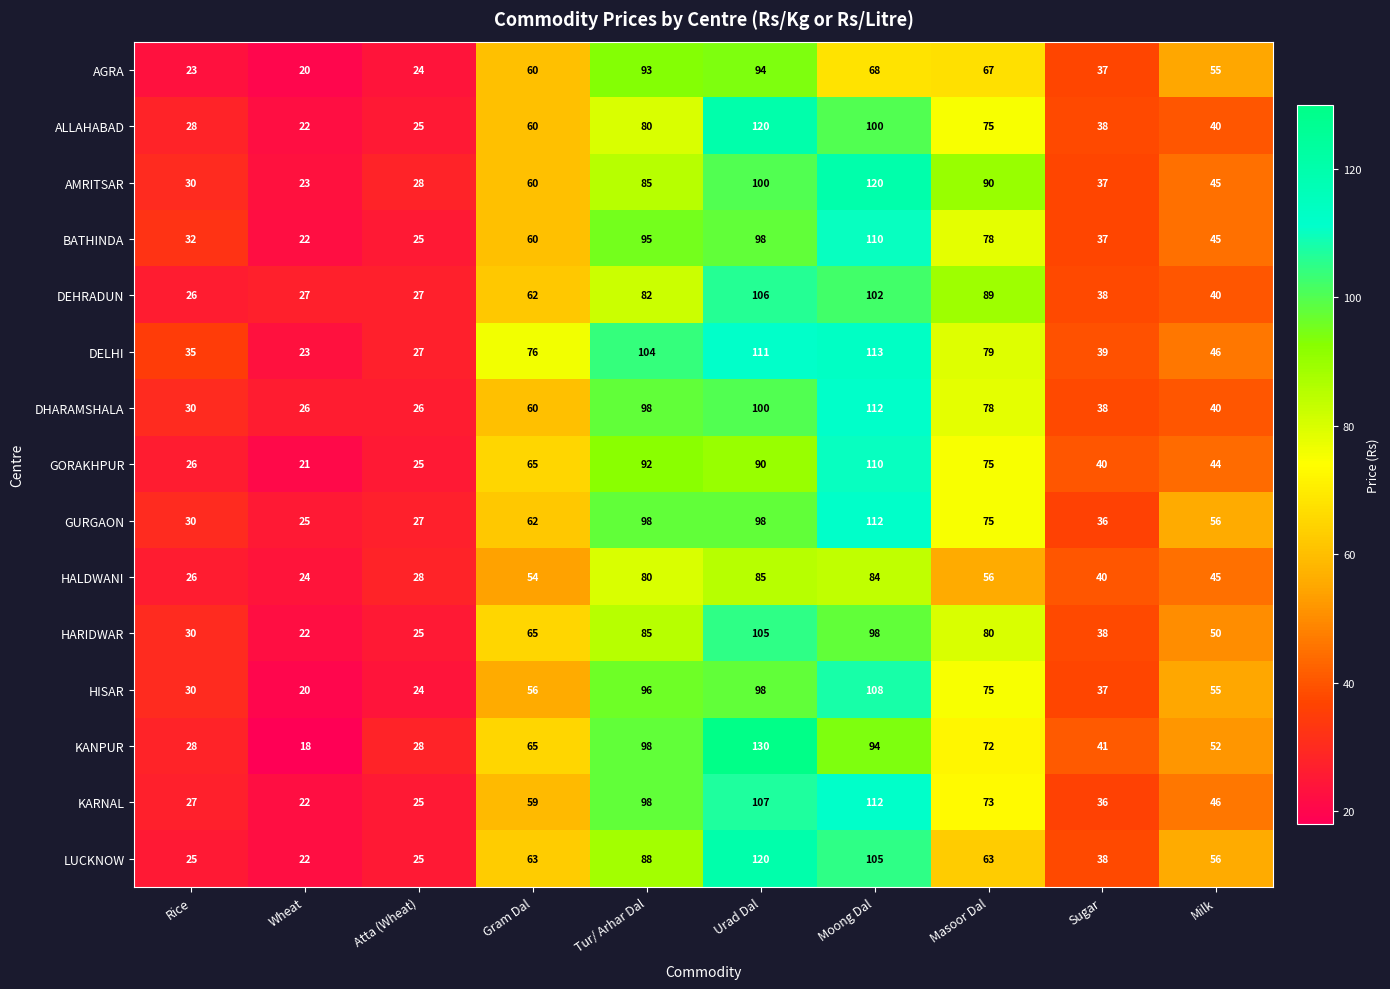

True or false: DEHRADUN has a value of 106 at Urad Dal.

True